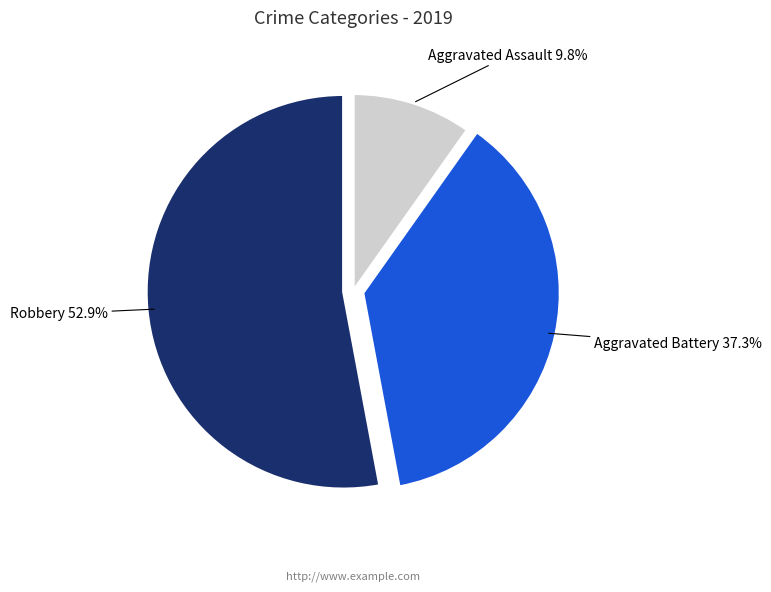

Is there any slice that represents more than half of the pie?

Yes